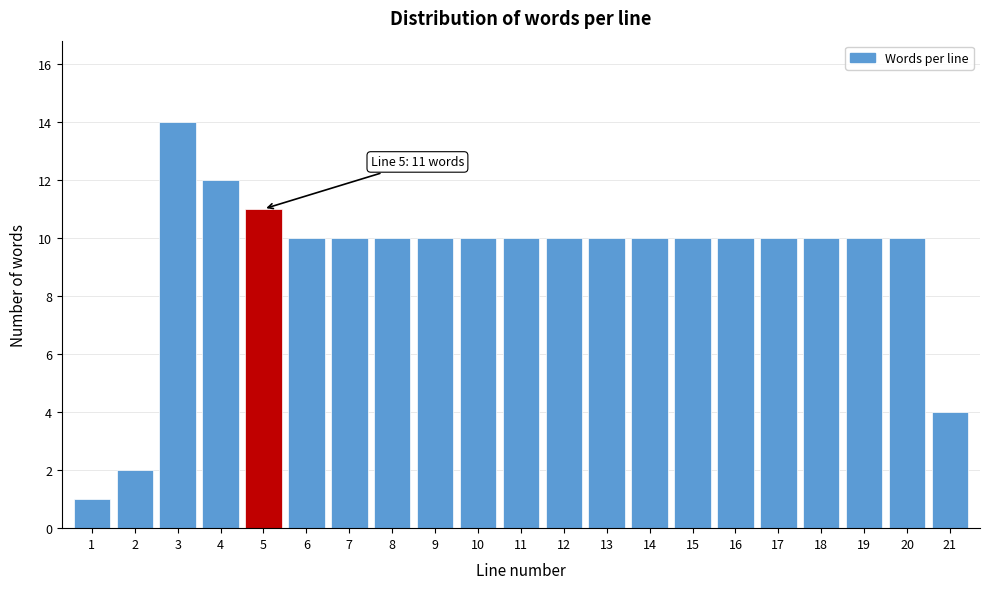

Reading left to right, list all the values displayed in this chart.

1	2	14	12	11	10	10	10	10	10	10	10	10	10	10	10	10	10	10	10	4